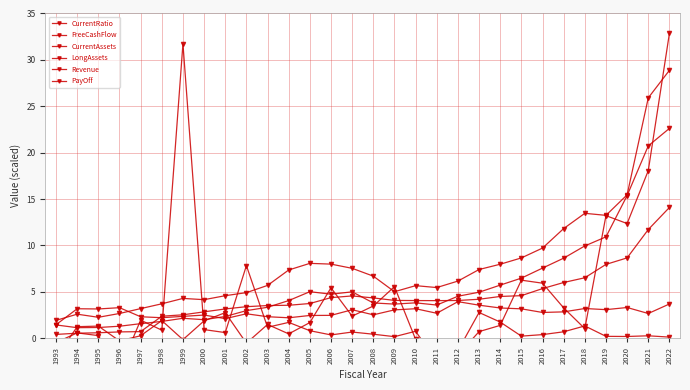

Which series has the largest range (max minus min)?

PayOff